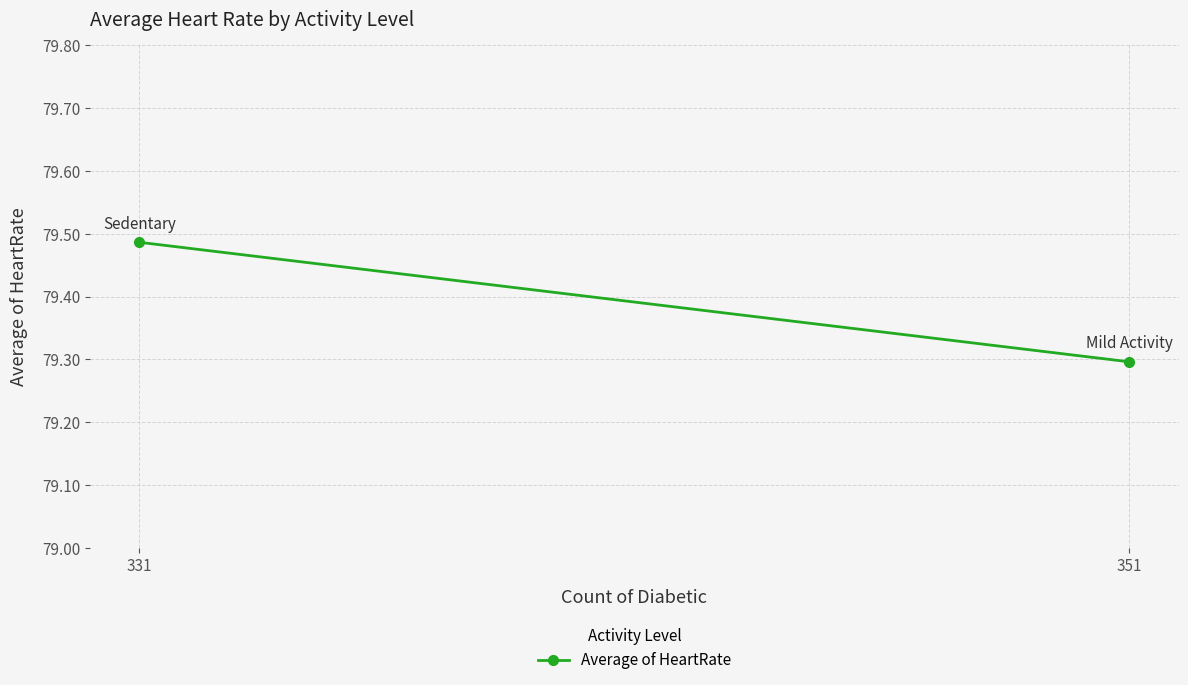

Reading left to right, transcribe all the data shown in this chart.

351=79.3	331=79.5